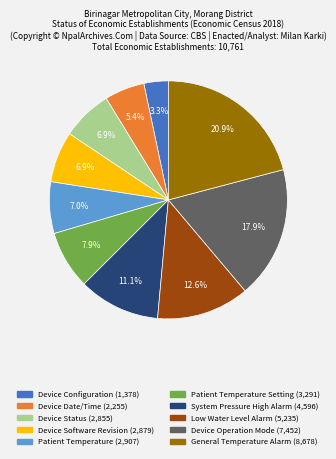

Does any single category account for the majority?

No